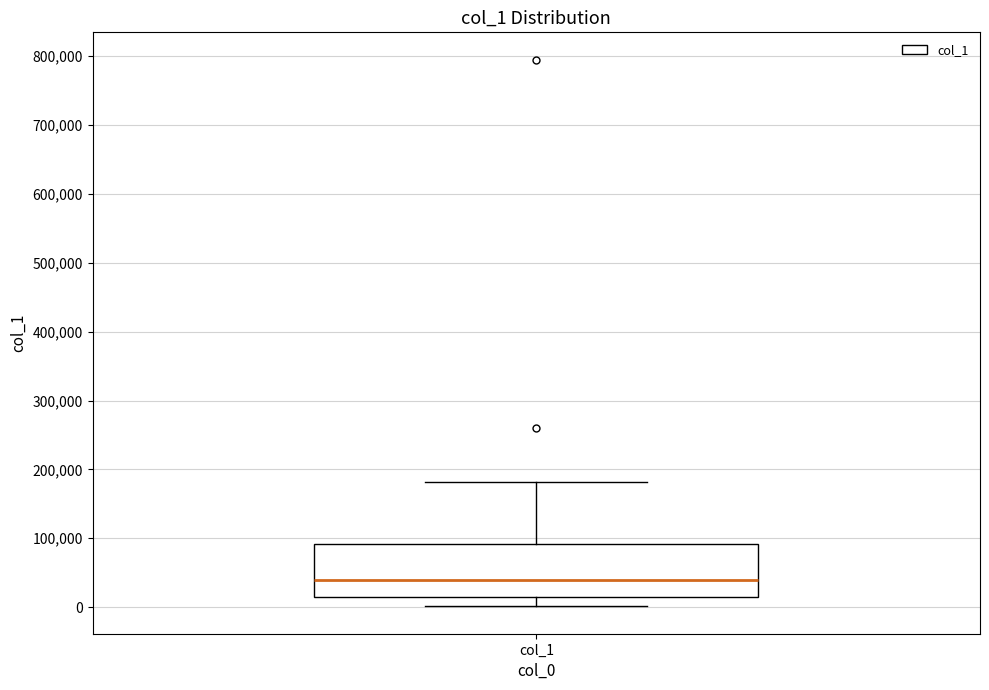

Transcribe this box plot: give where the median line is, the range the box spans, and where the two whiskers end, as read against the y-axis. The values are not printed on the chart, so give them approximately, as read against the axis.

median 40000, box 10000 to 90000, whiskers 0 to 180000